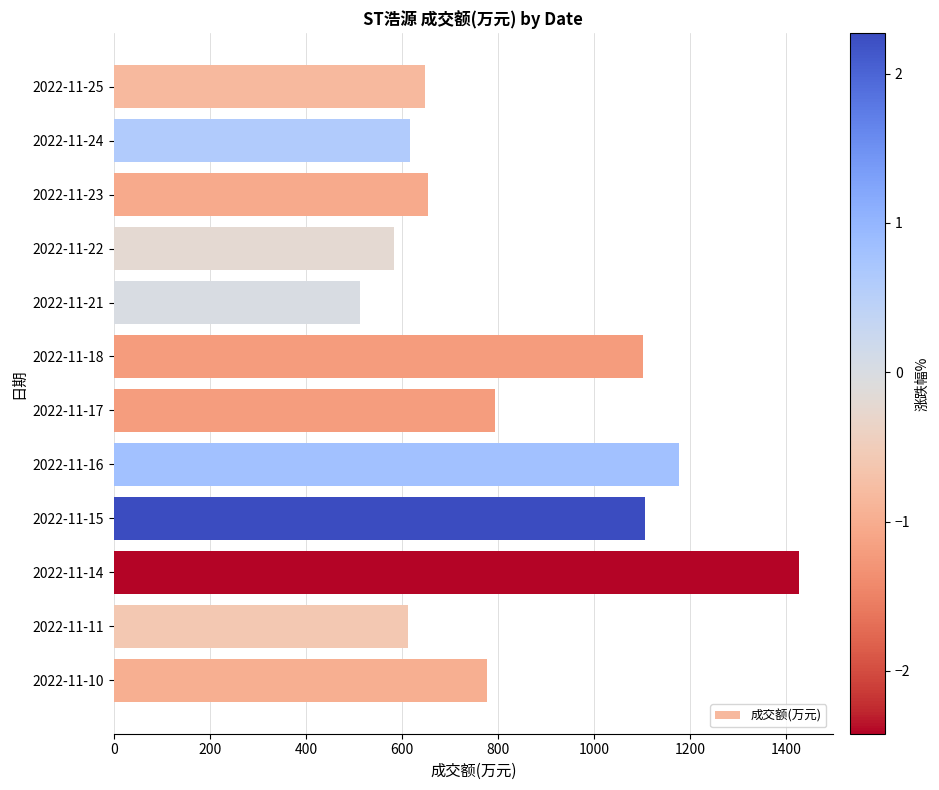

What is the sum of the values at 2022-11-21 and 2022-11-25?

1160